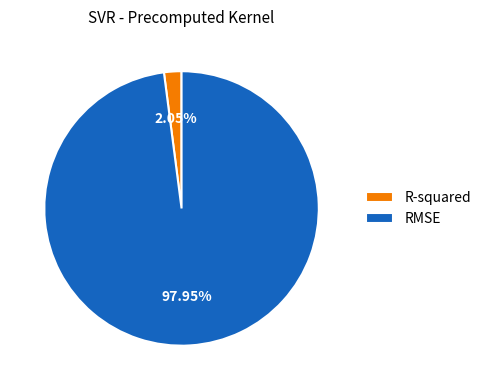

Count the number of slices in the pie.

2